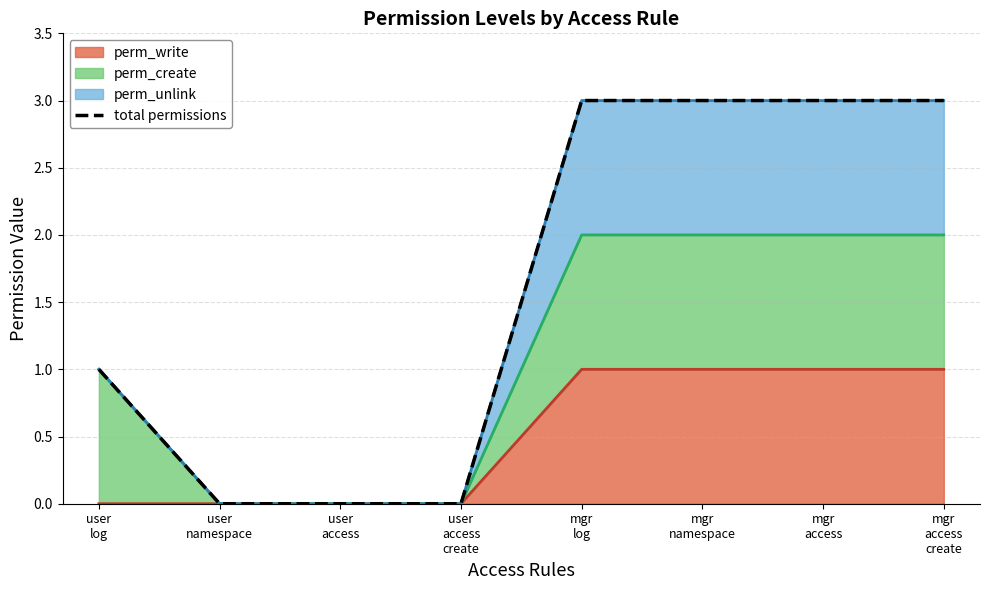

Reading right to left, list all the values displayed in this chart.

3	3	3	3	0	0	0	1